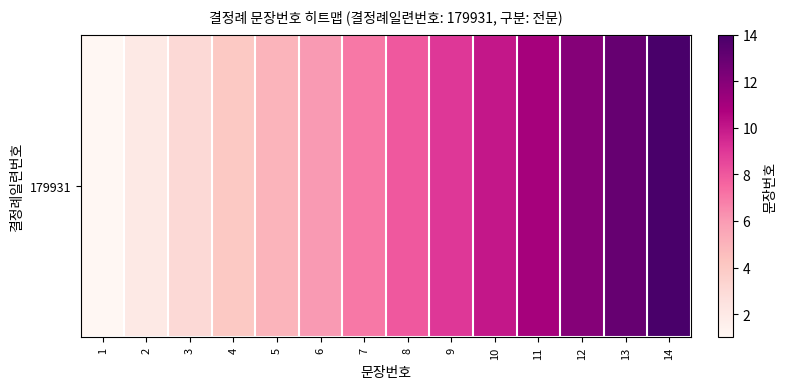

What is the difference between the second highest and minimum values?

12